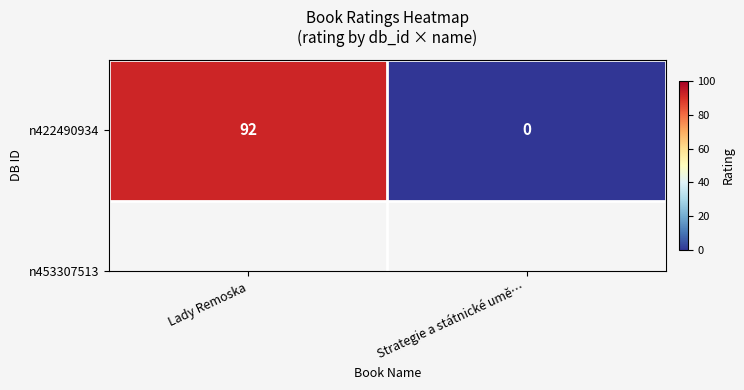

What is the greatest value displayed?

92